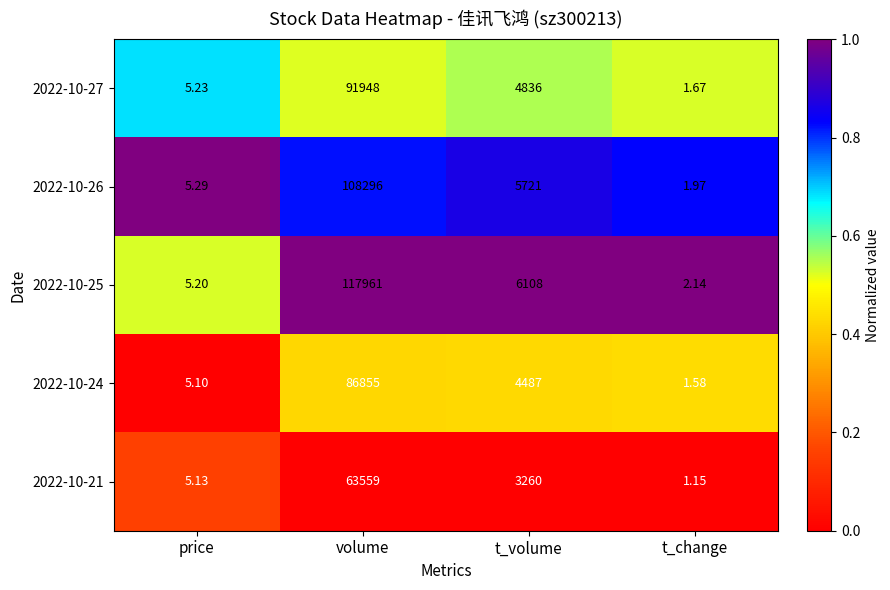

At which category is the sum across all series the highest?

volume